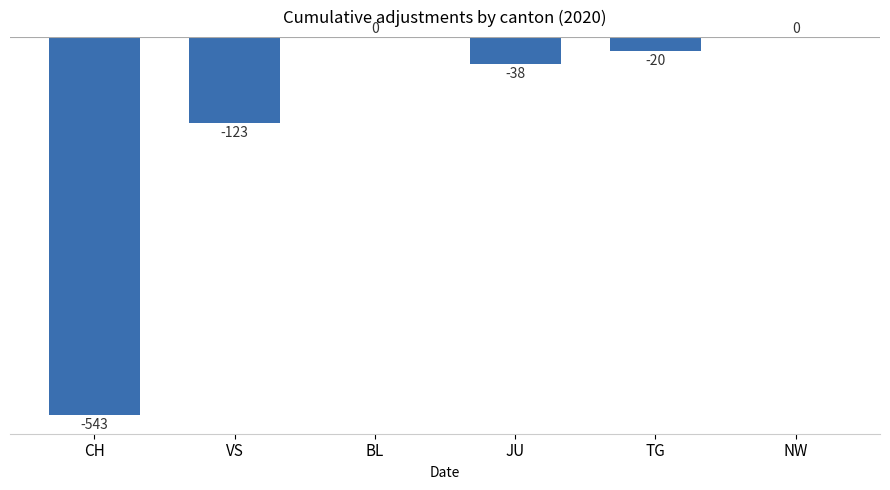

True or false: the data shows 0 at BL.

True